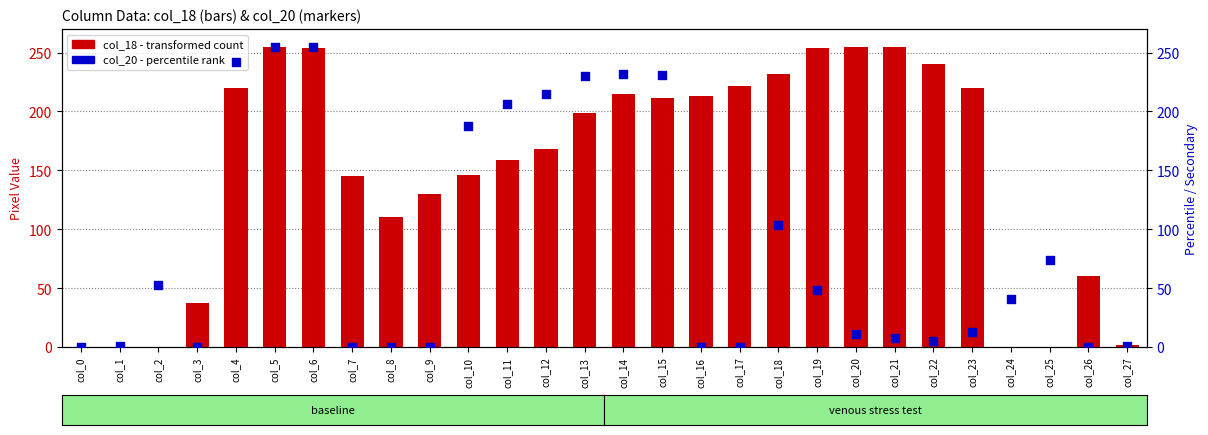

Which series has the widest spread of Y values?

col_18 (transformed count)